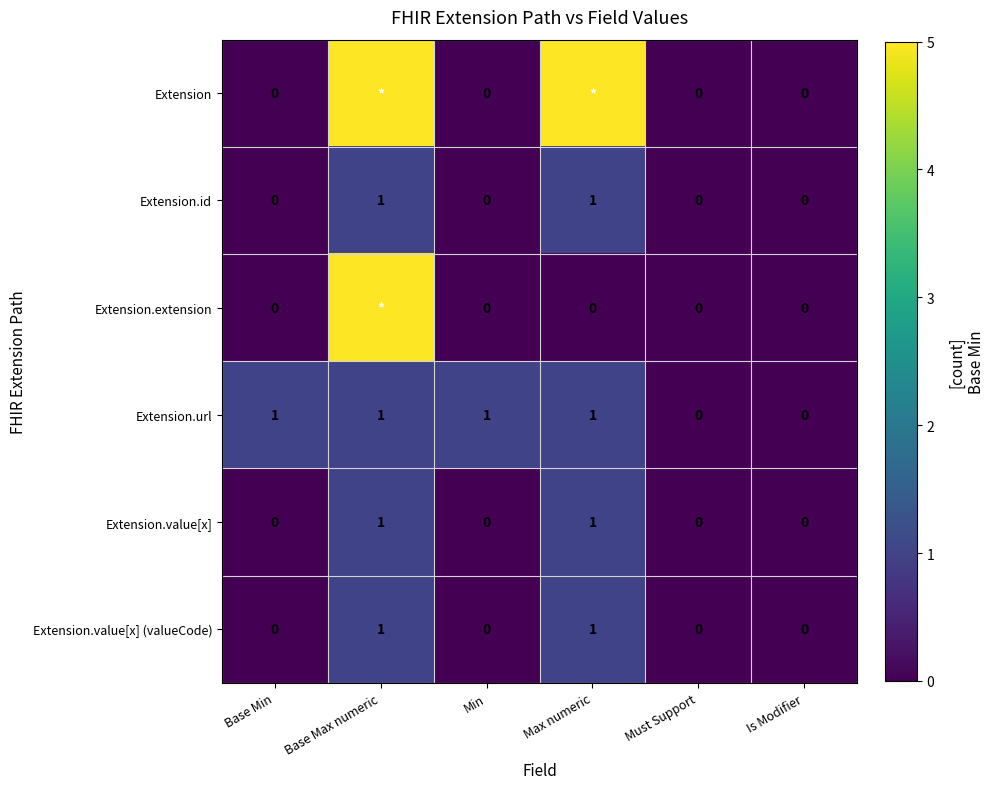

True or false: Extension.value[x] (valueCode) has a value of 0 at Min.

True